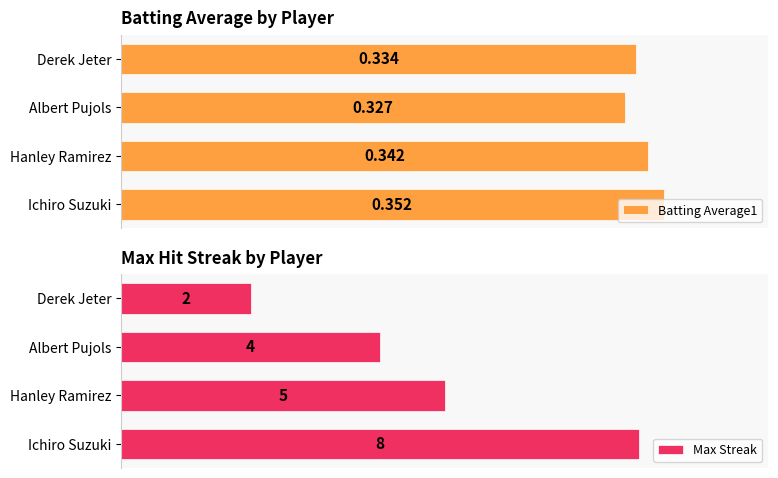

Rank the series by their average value, from highest to lowest.

Max Streak, Batting Average1